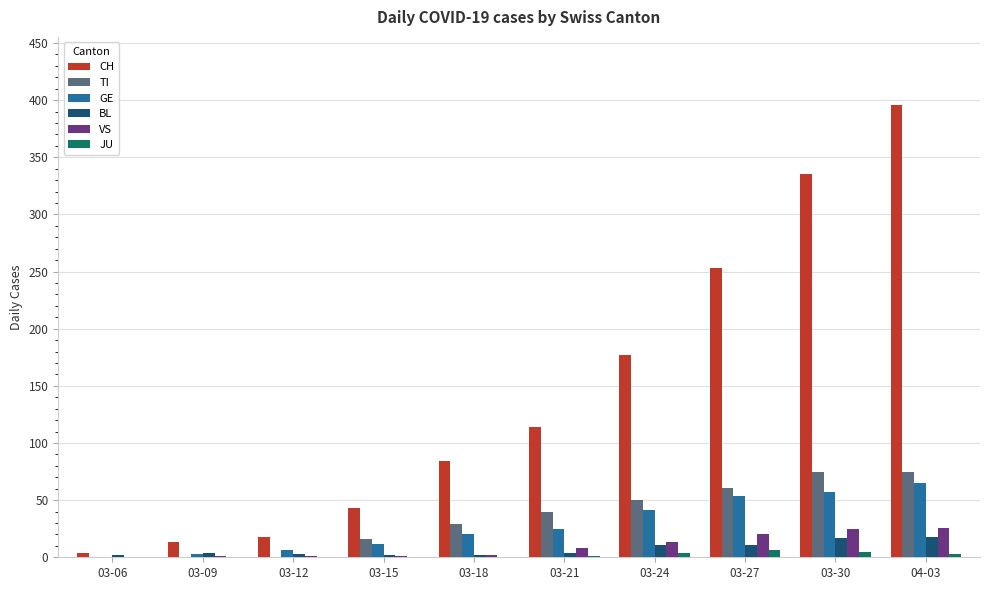

At which category does the chart reach its peak across all series?

04-03